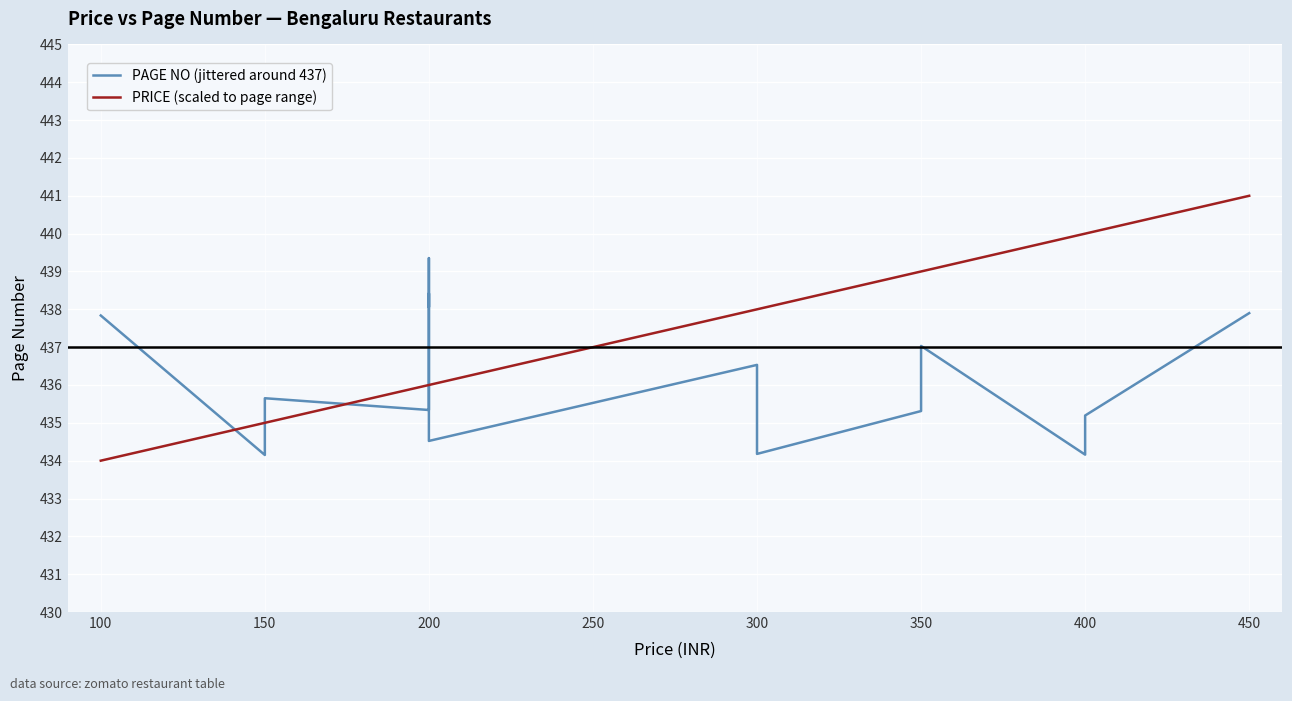

True or false: PAGE NO (jittered around 437) has a value of 236.3 at 350.

False